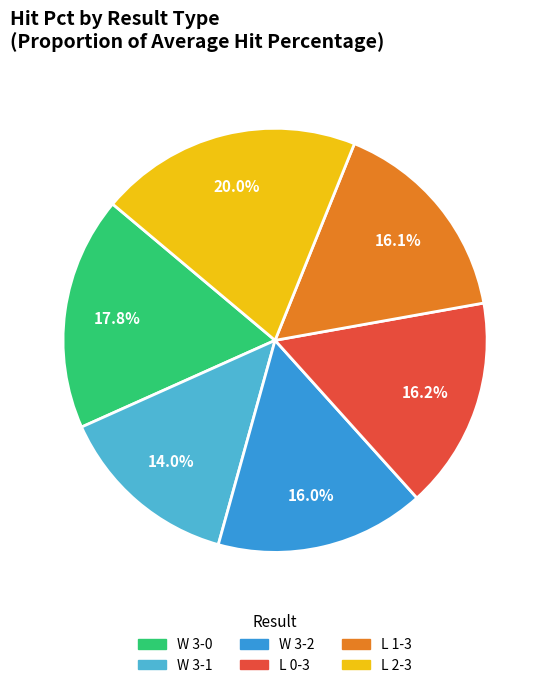

Which category has the biggest portion of the pie?

L 2-3